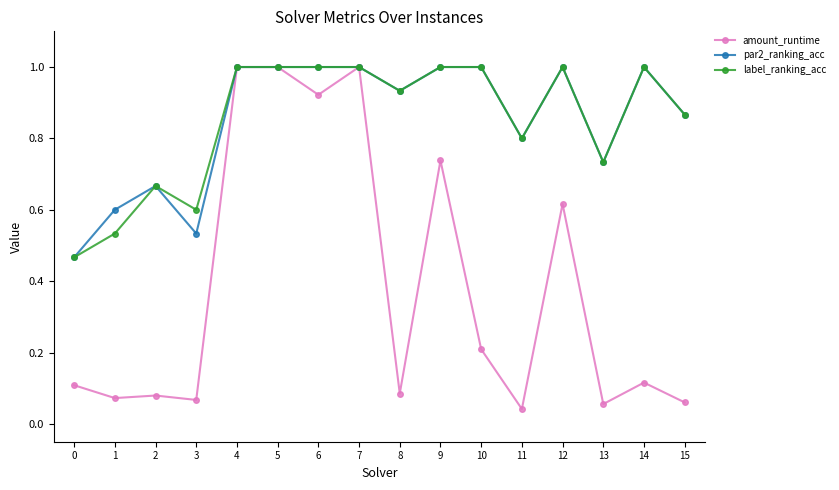

What is the difference between the highest and lowest values at 10?

0.8